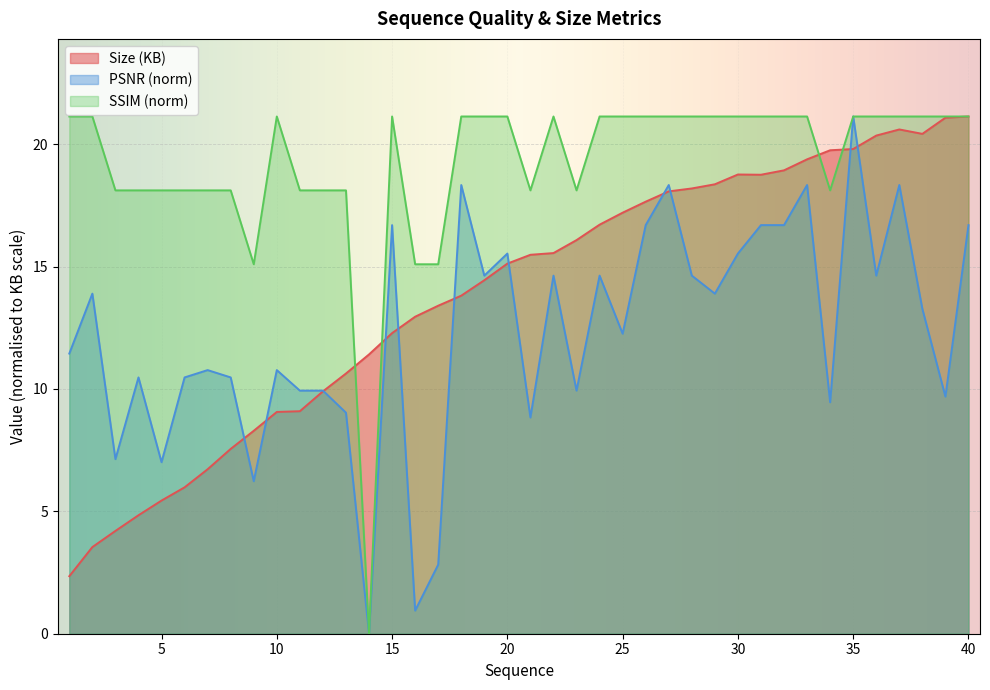

What is the greatest value displayed?

21.1